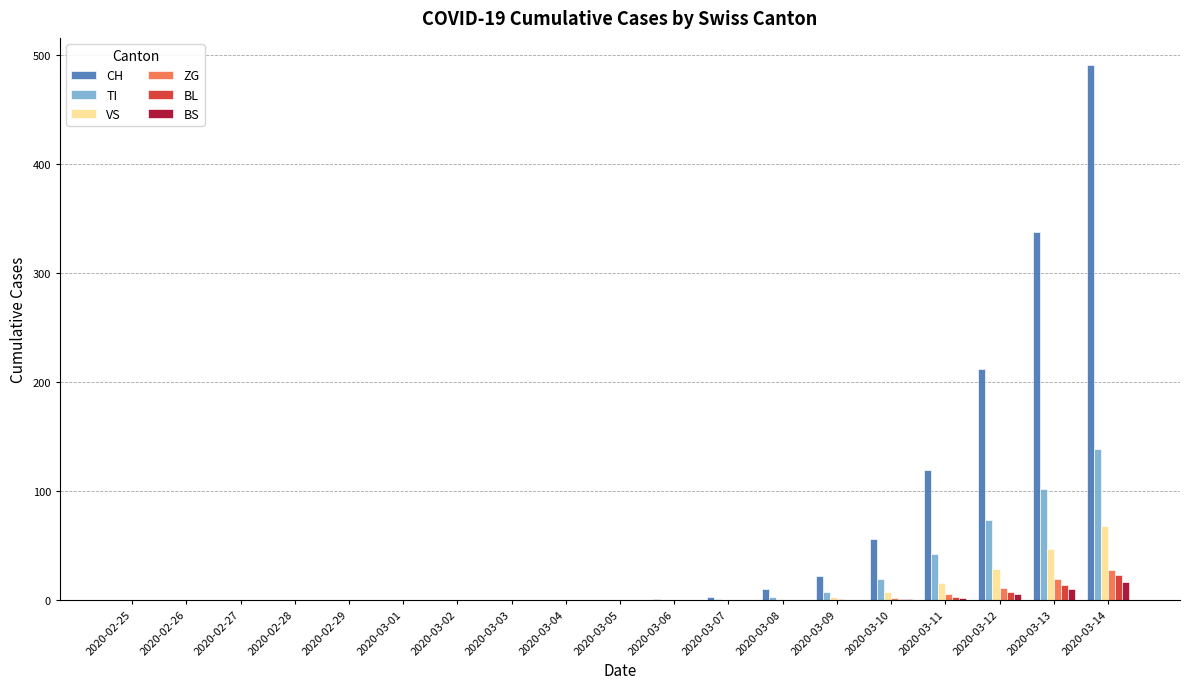

At which category is the sum across all series the highest?

2020-03-14